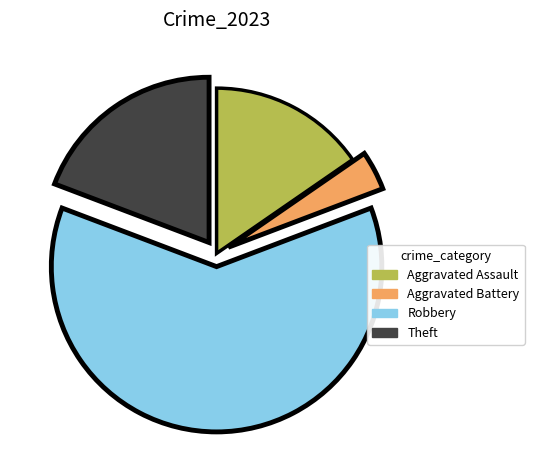

How many segments does this pie chart have?

4